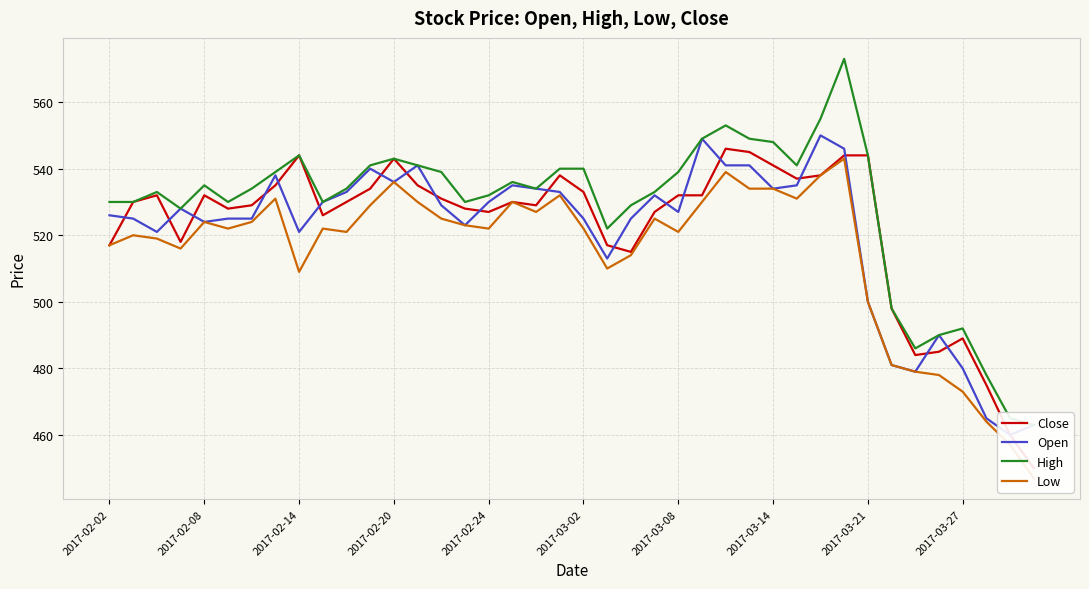

At which category is the sum across all series the highest?

31